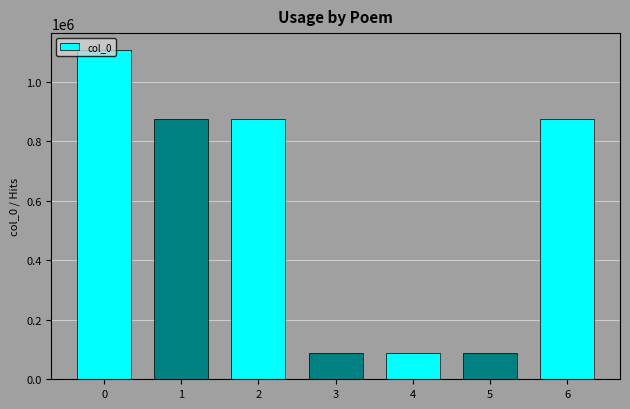

How many data points does each series have?

7